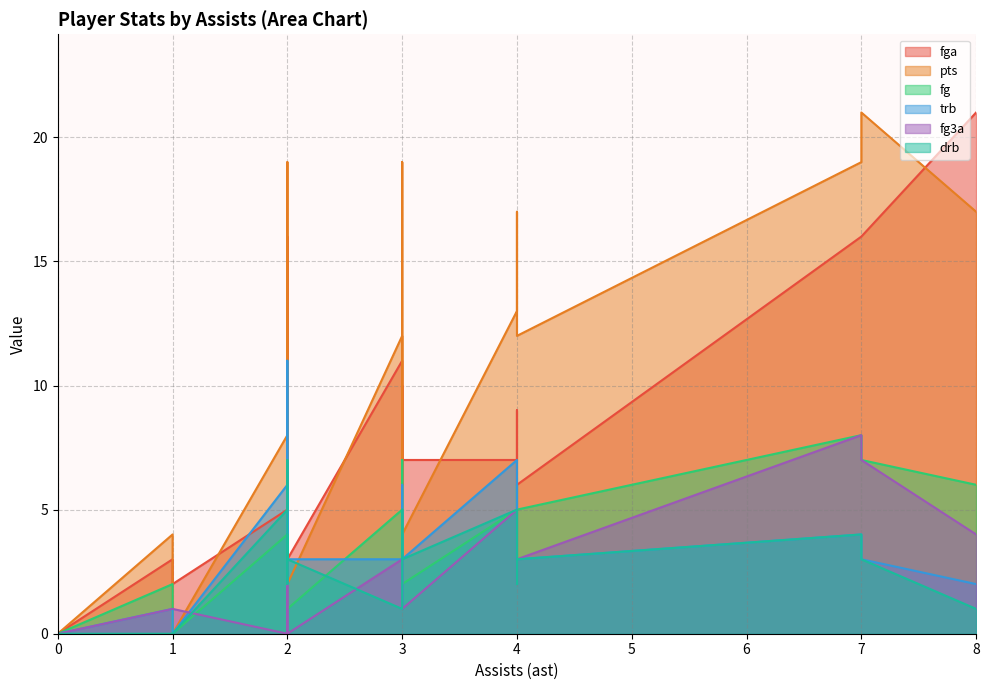

What is the label of the 10th point from the left?

1